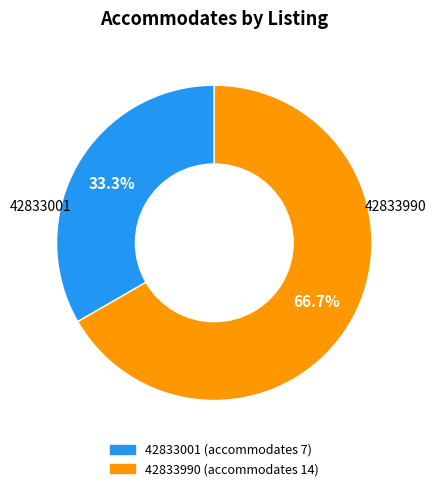

How many segments does this pie chart have?

2